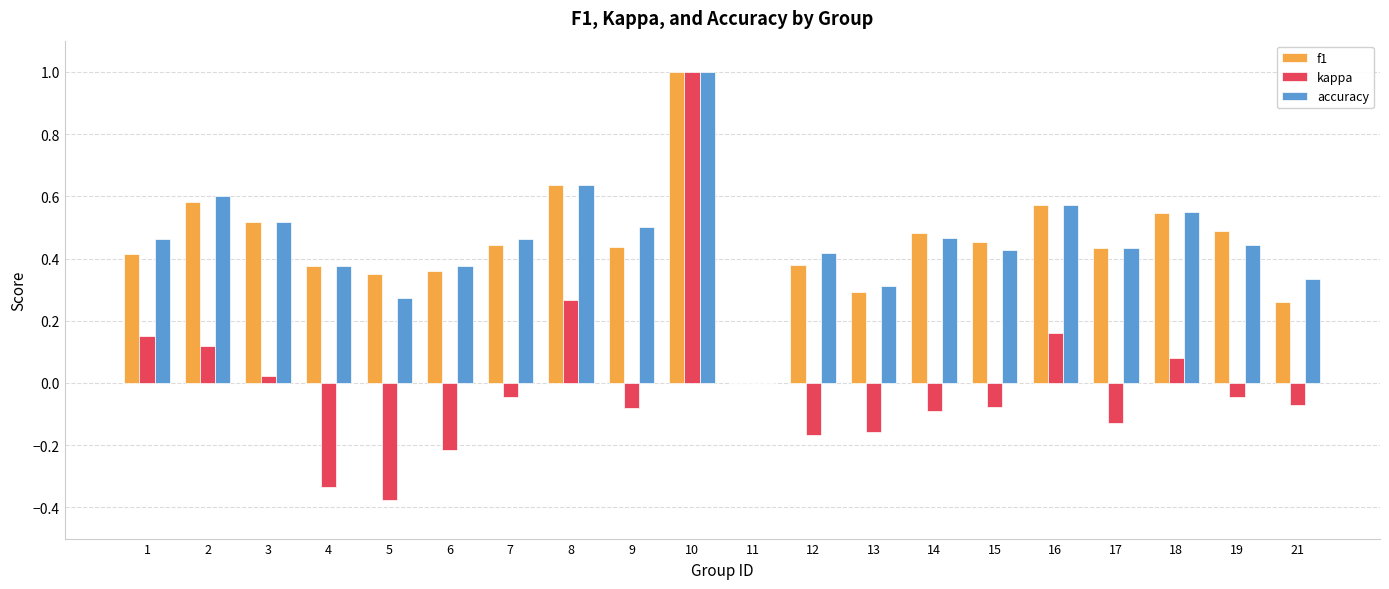

Is it true that accuracy equals 0.3 at 2?

False